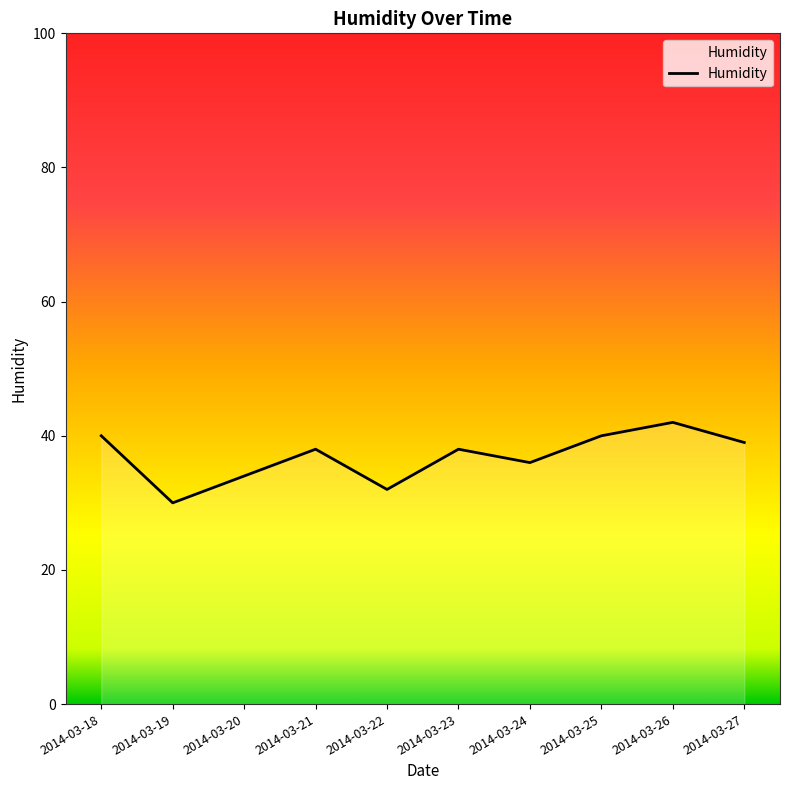

Is it true that the value at 2014-03-21 is 38?

True